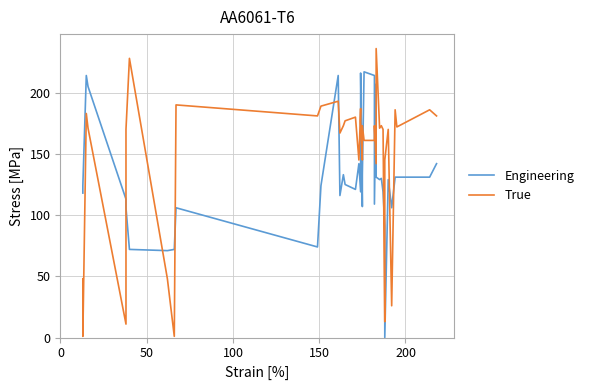

How many data points in True are less than 172?

20